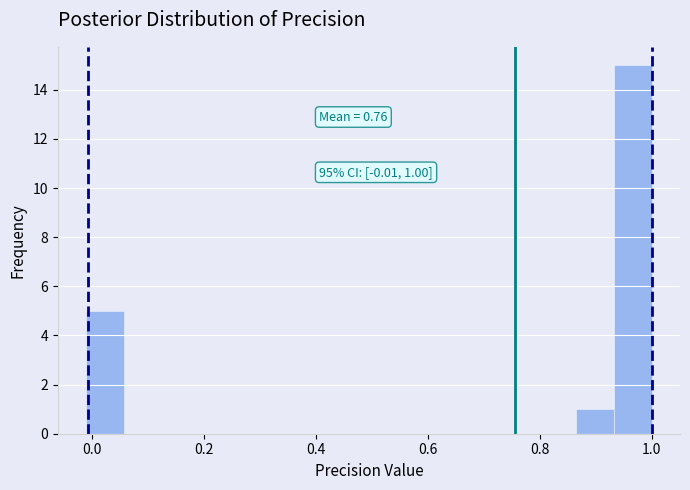

Read against the x-axis, roughly where is the centre of the tallest bar?

0.96